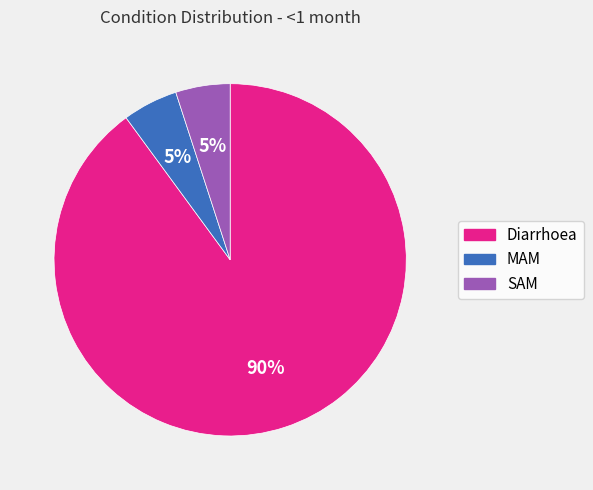

To the nearest percent, what portion does SAM represent?

5%